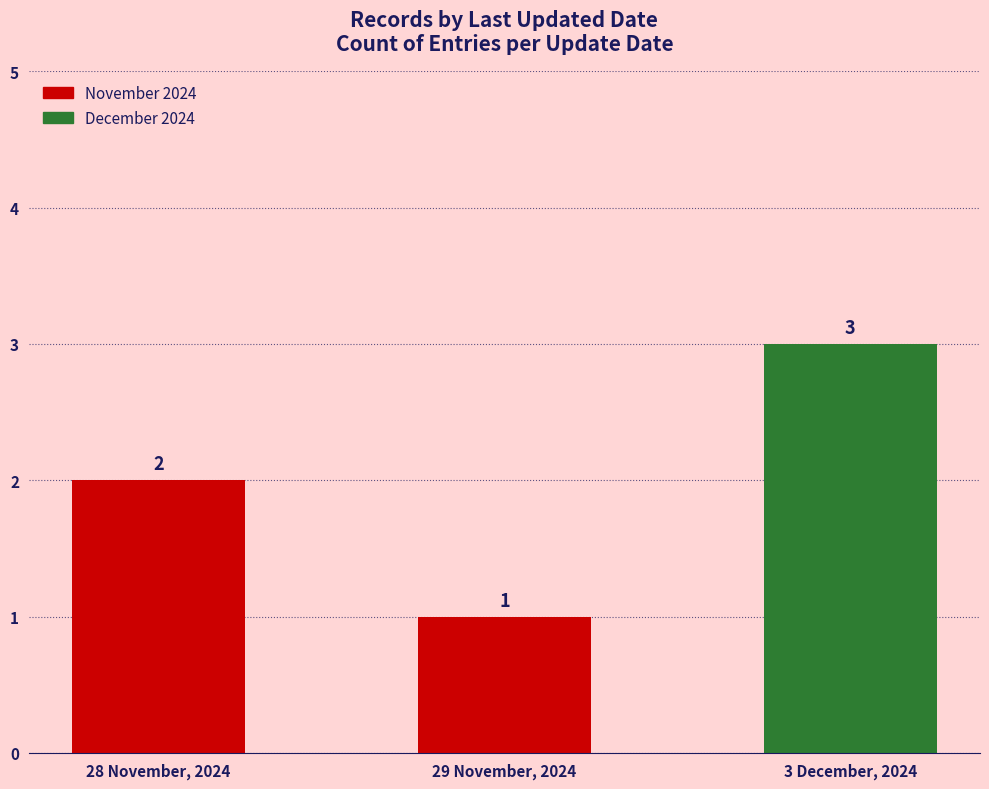

How many data points in 3 December, 2024 are above 2?

1